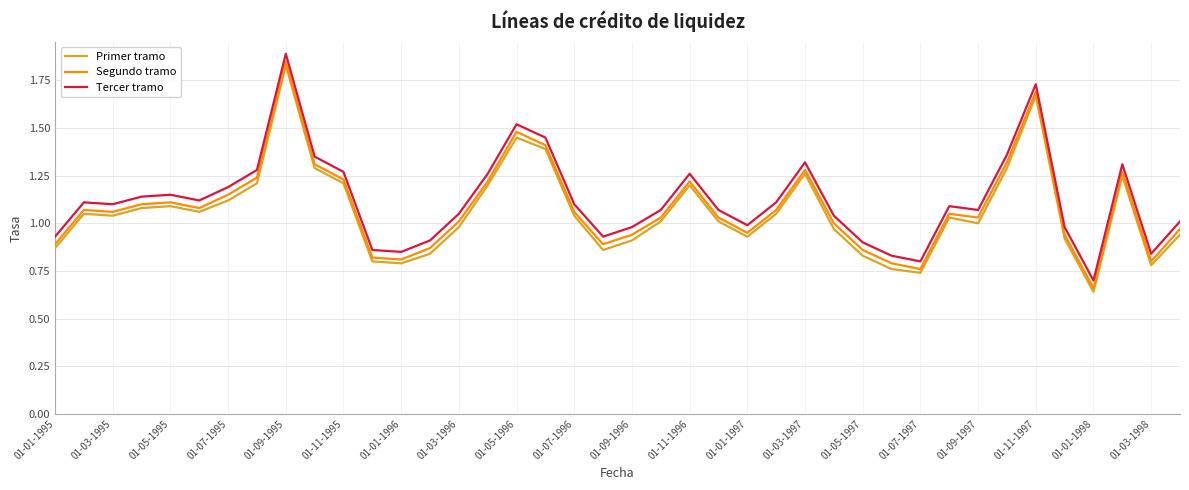

True or false: Primer tramo and Segundo tramo intersect in this chart.

False